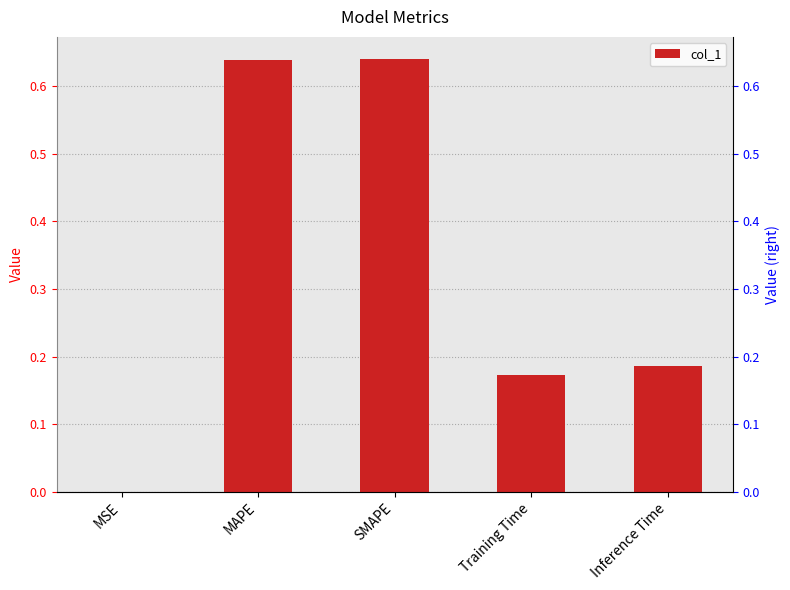

What is the average value?

0.3